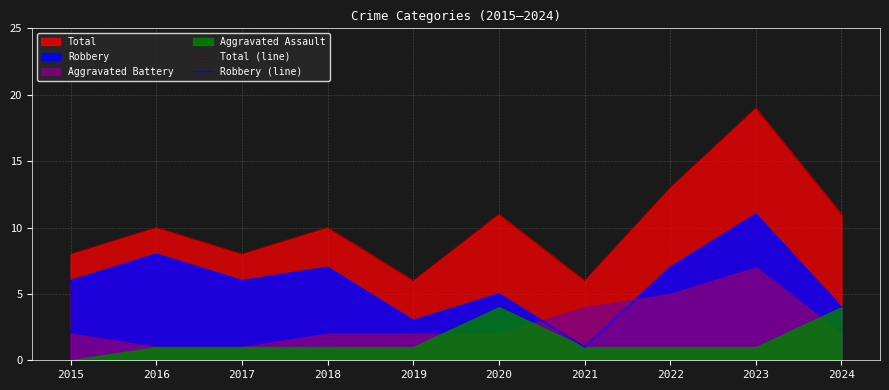

Which series has the largest total across all categories?

Total (line)